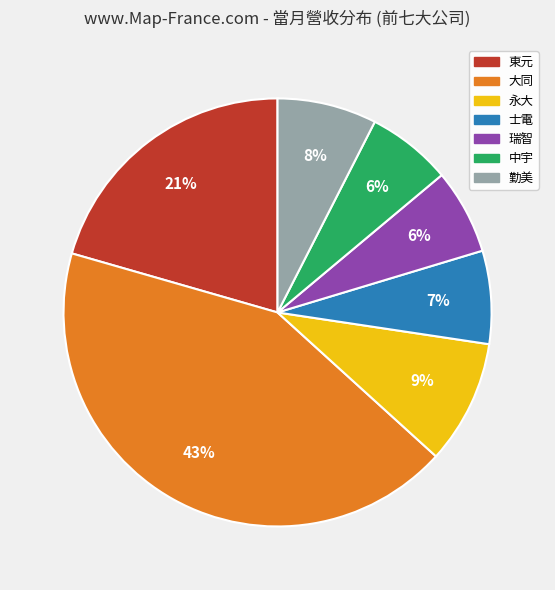

Which has a higher value, 勤美 or 中宇?

勤美